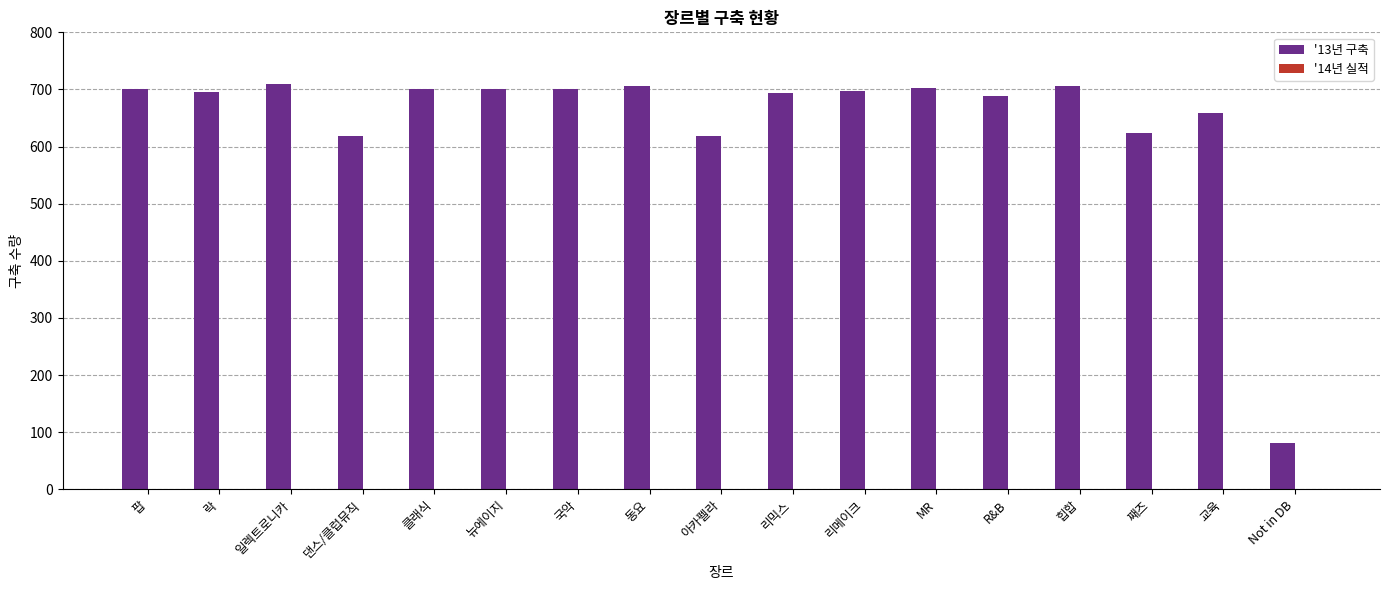

The chart shows a value of 701 at 국악. True or false?

True